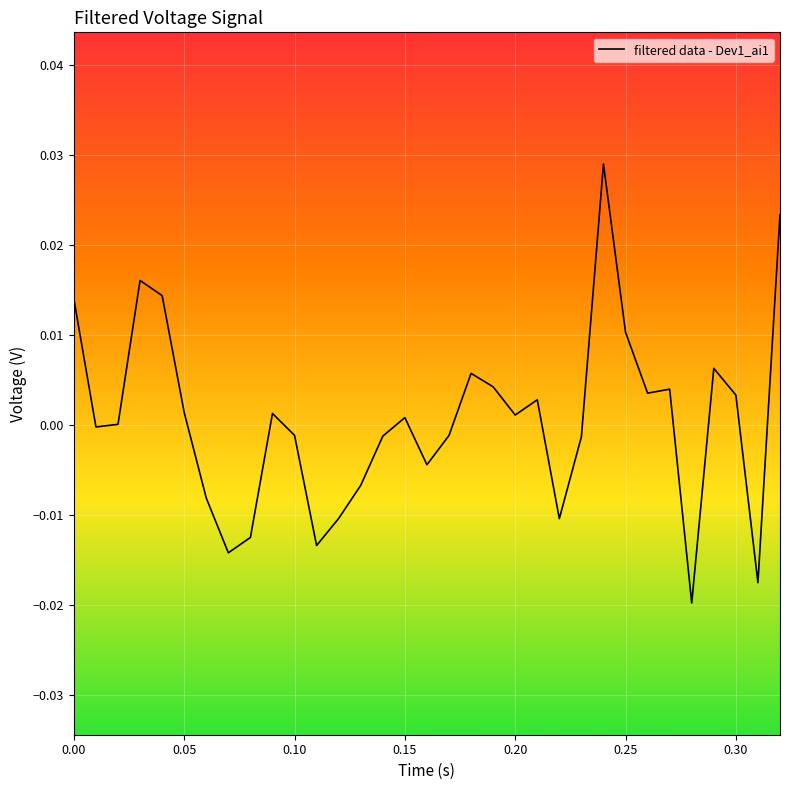

How many lines are shown in the chart?

1